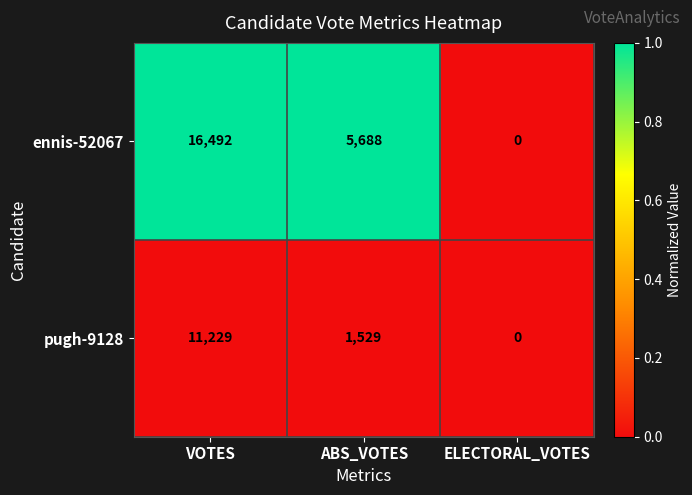

List the series in order of their overall mean, highest first.

ennis-52067, pugh-9128